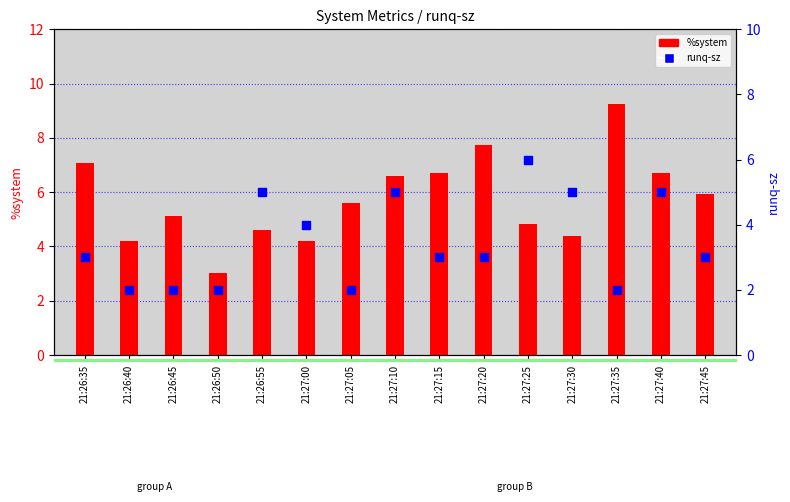

Which series has the largest total across all categories?

%system